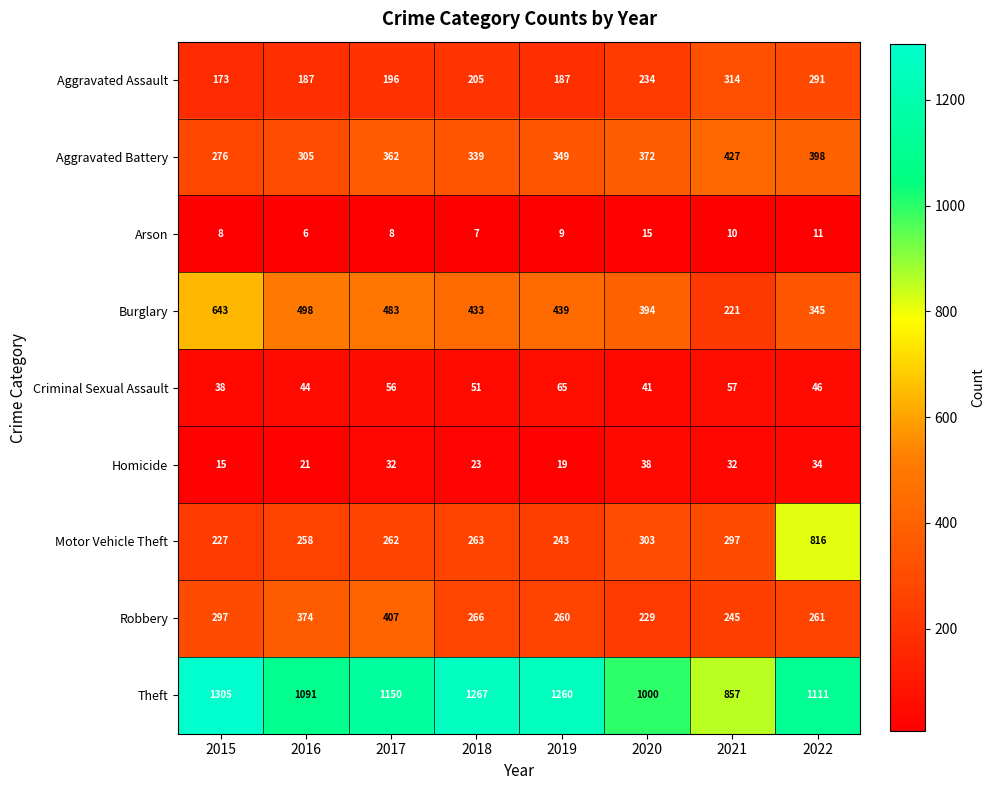

Where is Motor Vehicle Theft nearest to the value 521?

2020